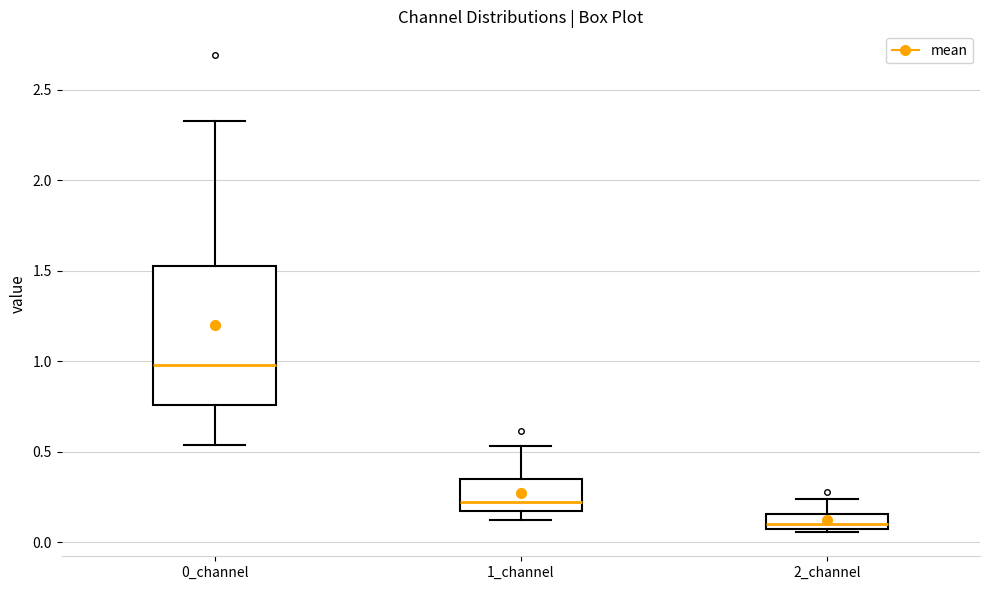

Which box has the lowest median line?

2_channel